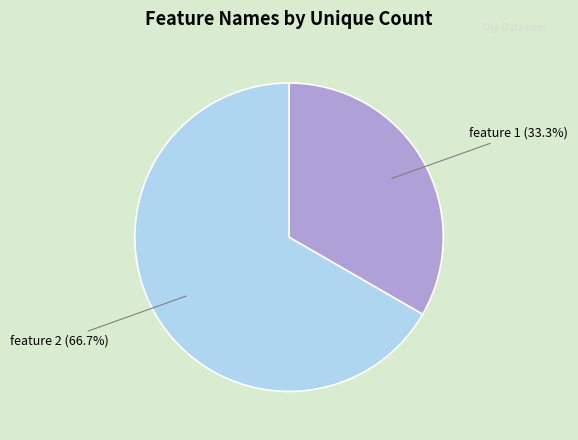

To the nearest percent, what portion does feature 2 represent?

67%